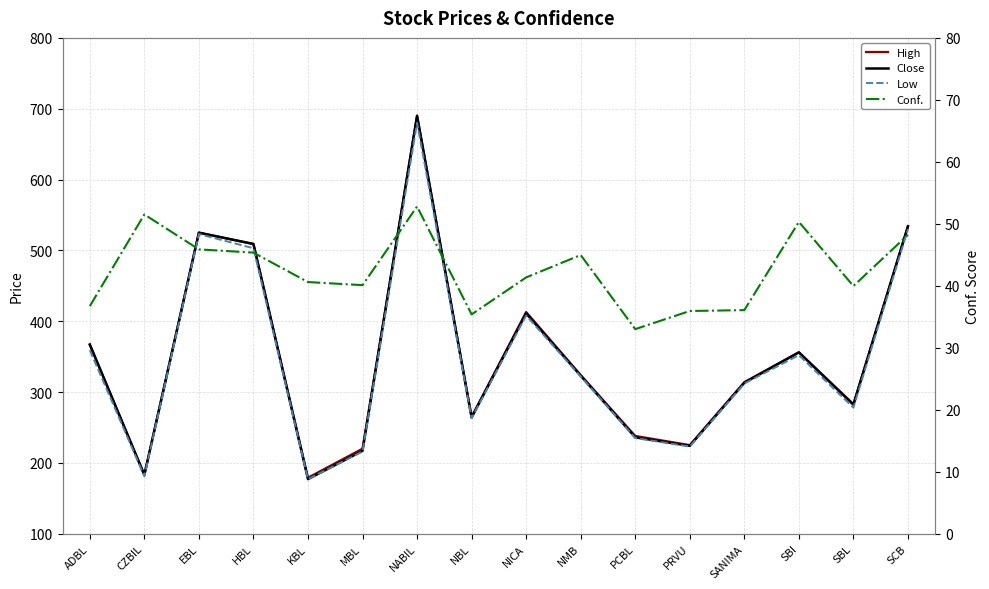

Is it true that Close equals 766.5 at EBL?

False